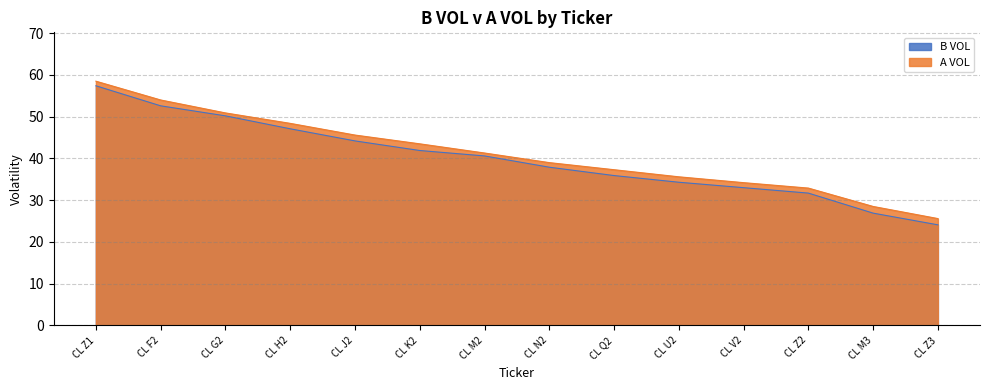

Count the number of data series in this chart.

2